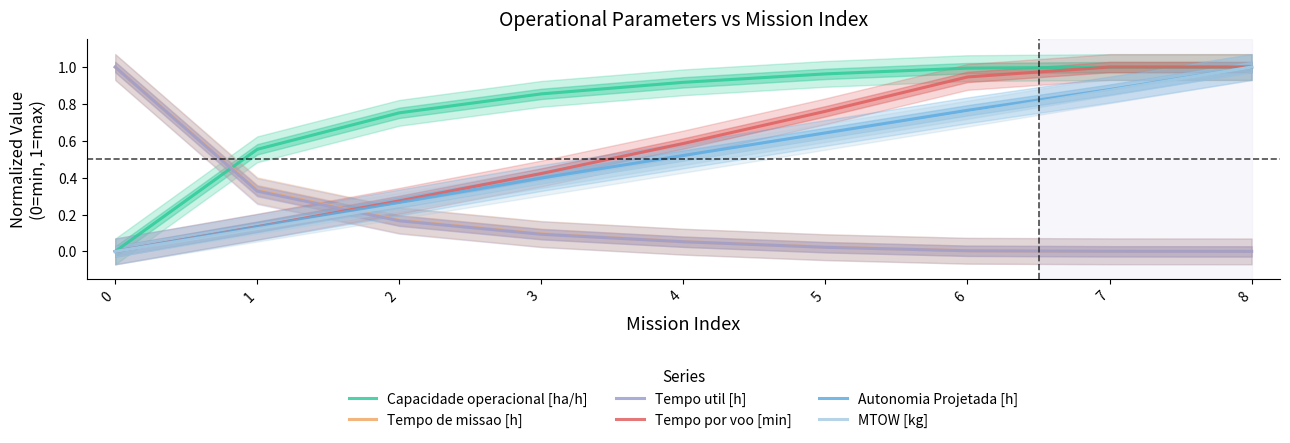

How many values in MTOW [kg] are above zero?

8